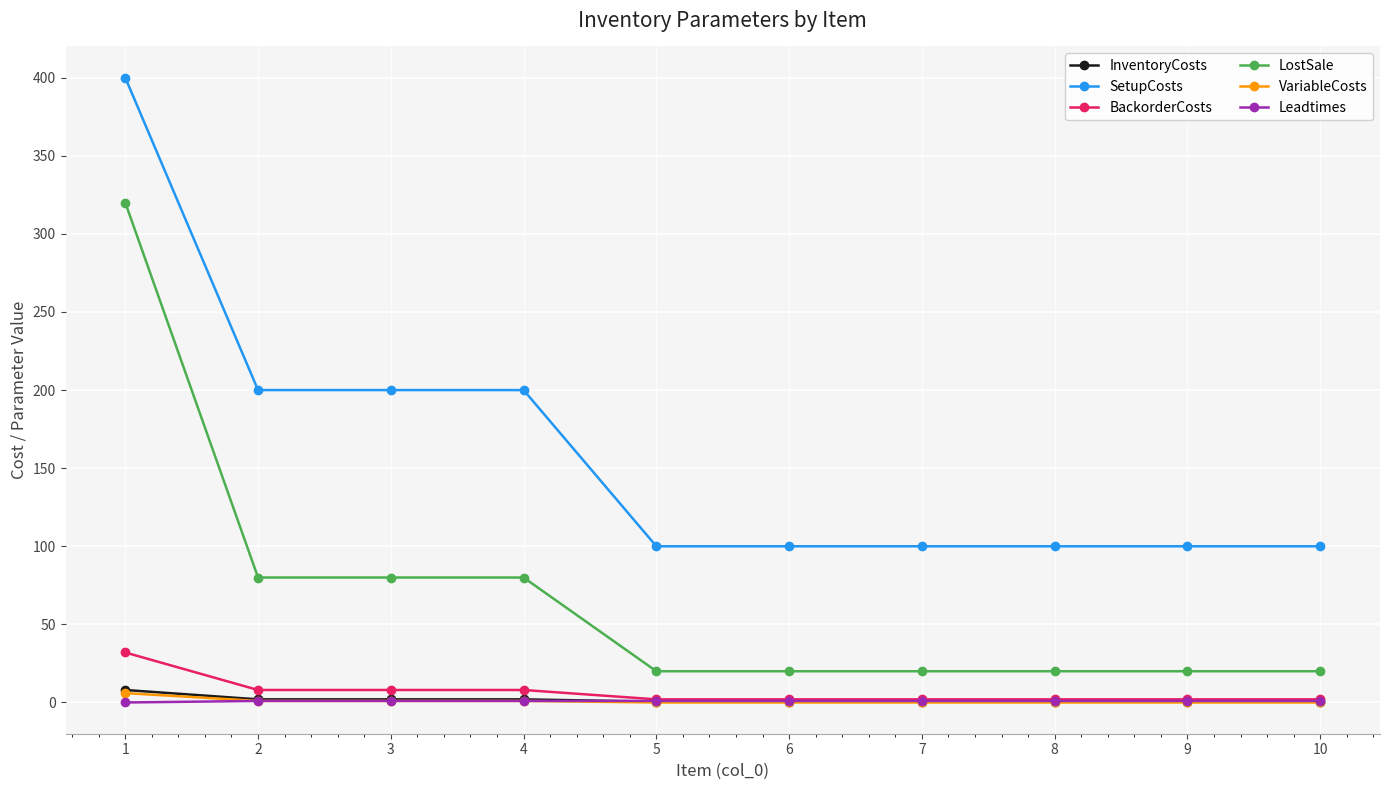

What is the difference between the VariableCosts values at 4 and 9?

1.0